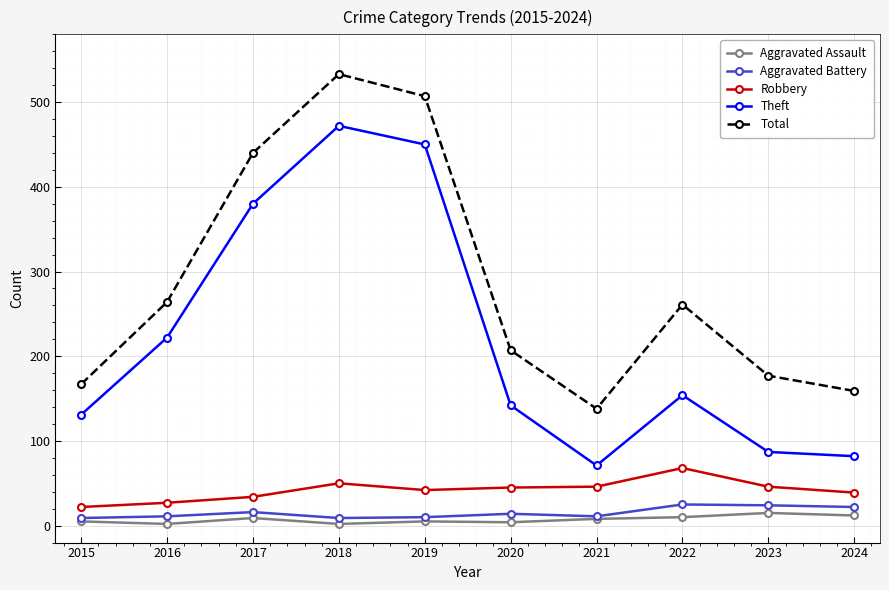

What is the greatest value displayed?

533